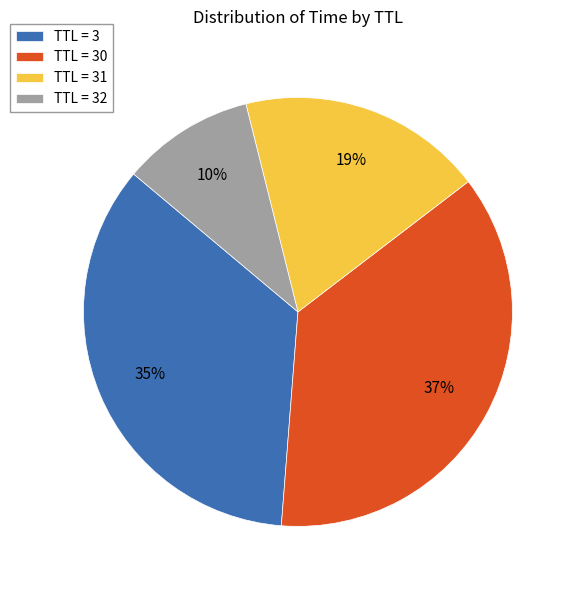

Between TTL = 3 and TTL = 31, which is larger?

TTL = 3